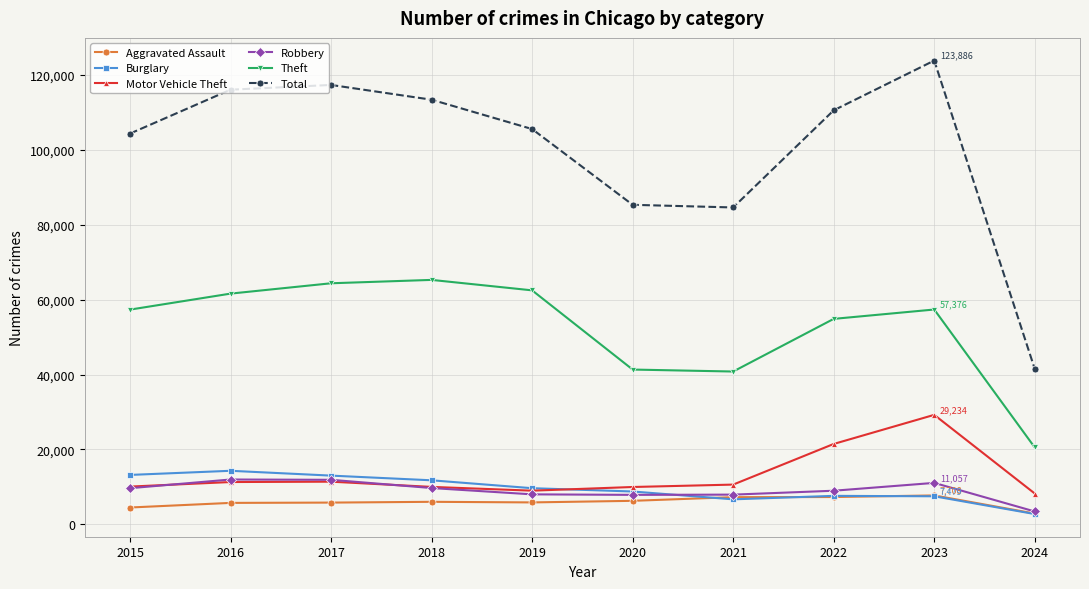

Which series changed the most between 2019 and 2023?

Motor Vehicle Theft